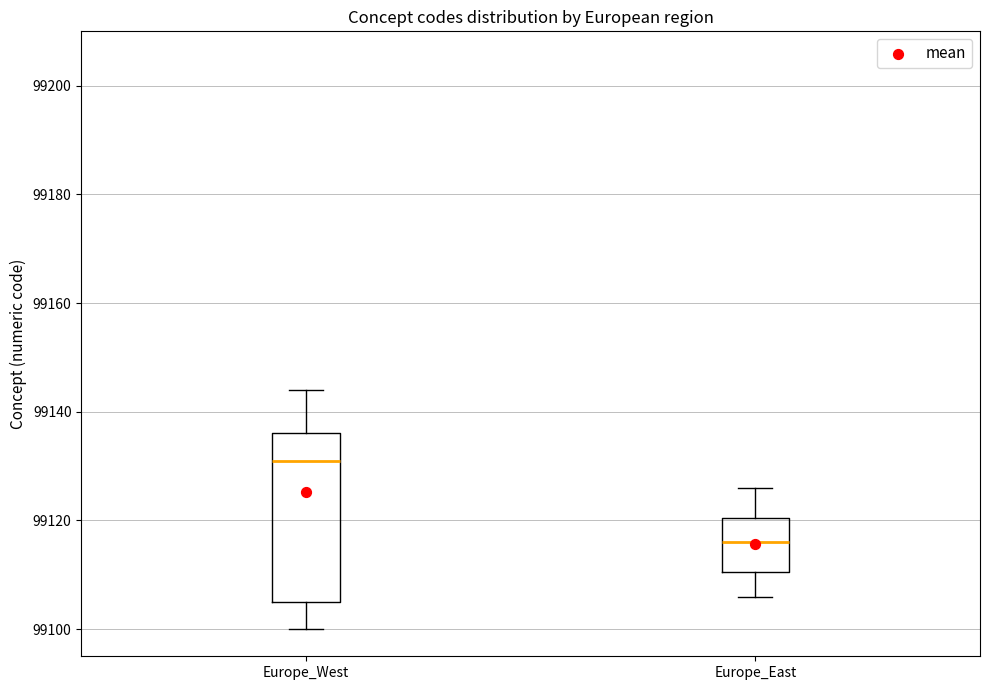

Where does the median line of the box for Europe_East sit on the y-axis? The values are not printed on the chart, so give them approximately, as read against the axis.

99116